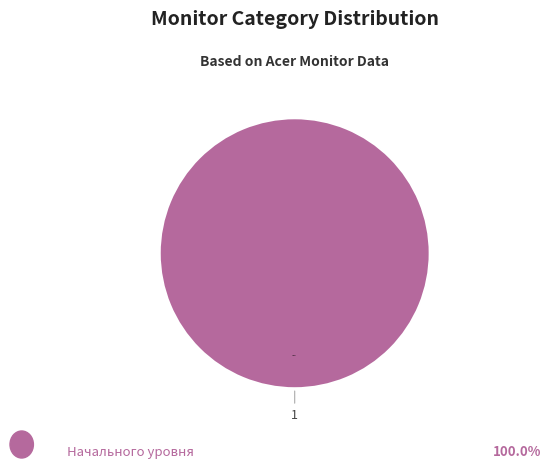

Is there any slice that represents more than half of the pie?

Yes